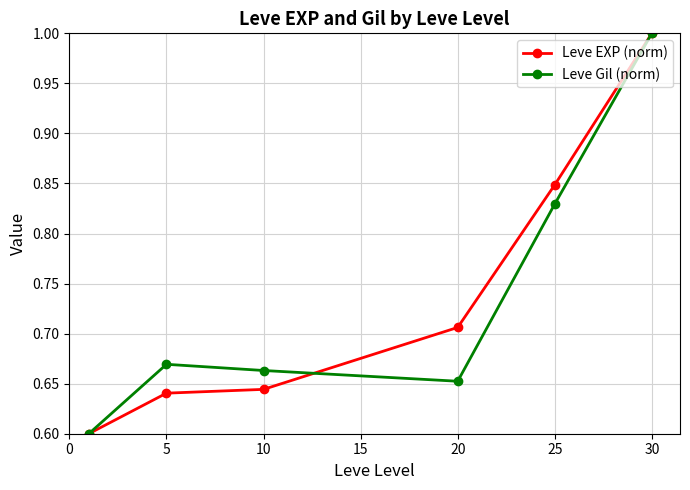

What is the sum of all Leve EXP (norm) values?

4.4